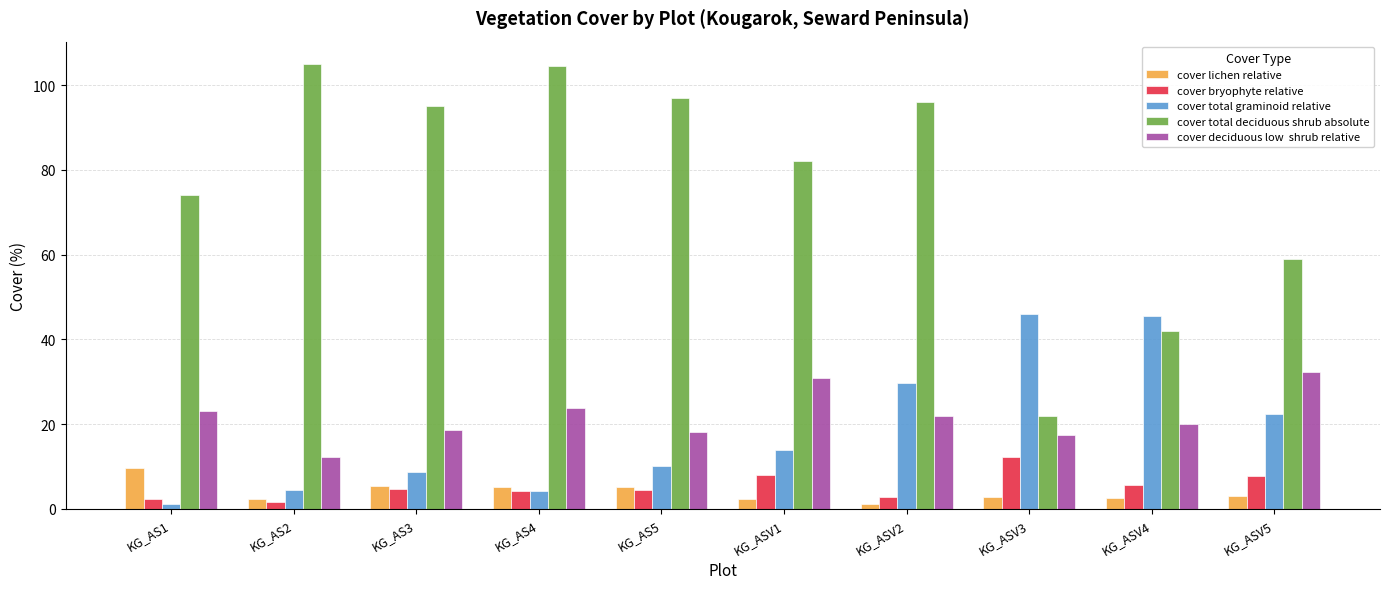

How many categories are shown in the chart?

10